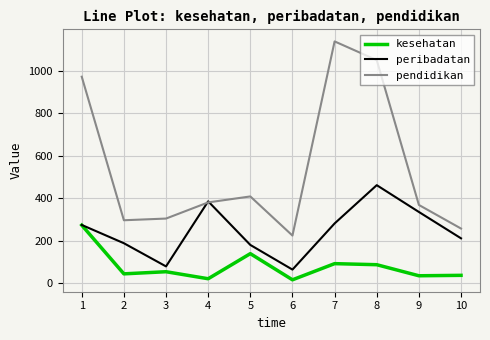

List the series in order of their overall mean, lowest first.

kesehatan, peribadatan, pendidikan